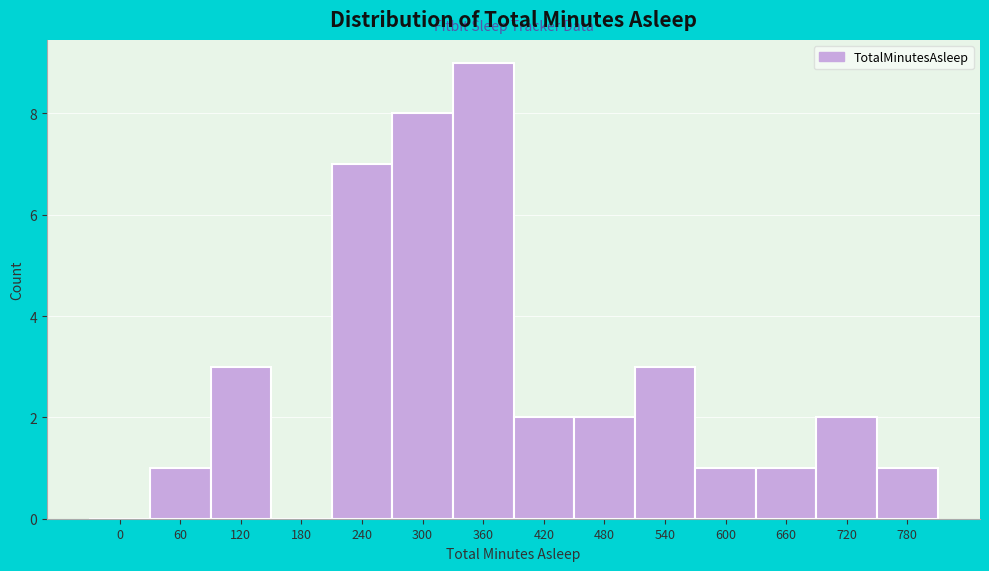

Reading left to right, transcribe all the data shown in this chart.

0=0	60=1	120=3	180=0	240=7	300=8	360=9	420=2	480=2	540=3	600=1	660=1	720=2	780=1